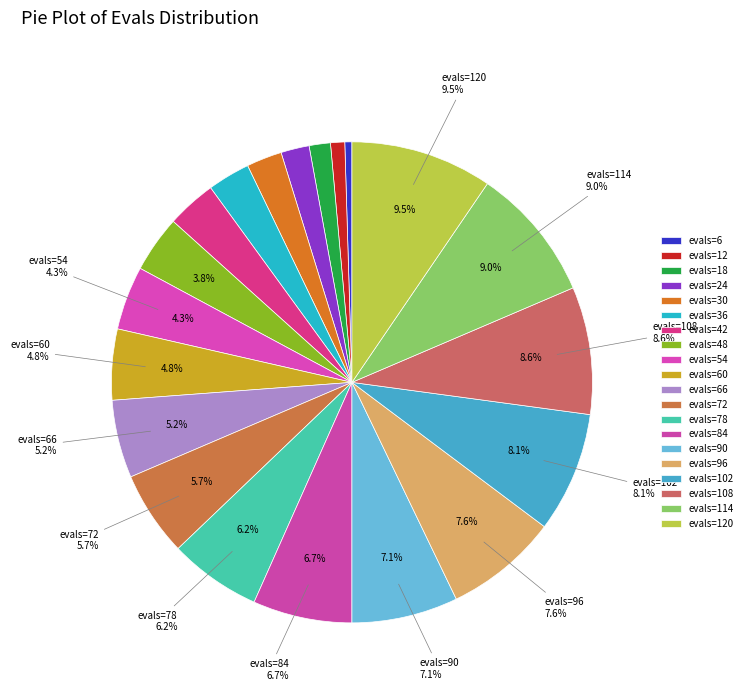

To the nearest percent, what is the average slice percentage?

5%